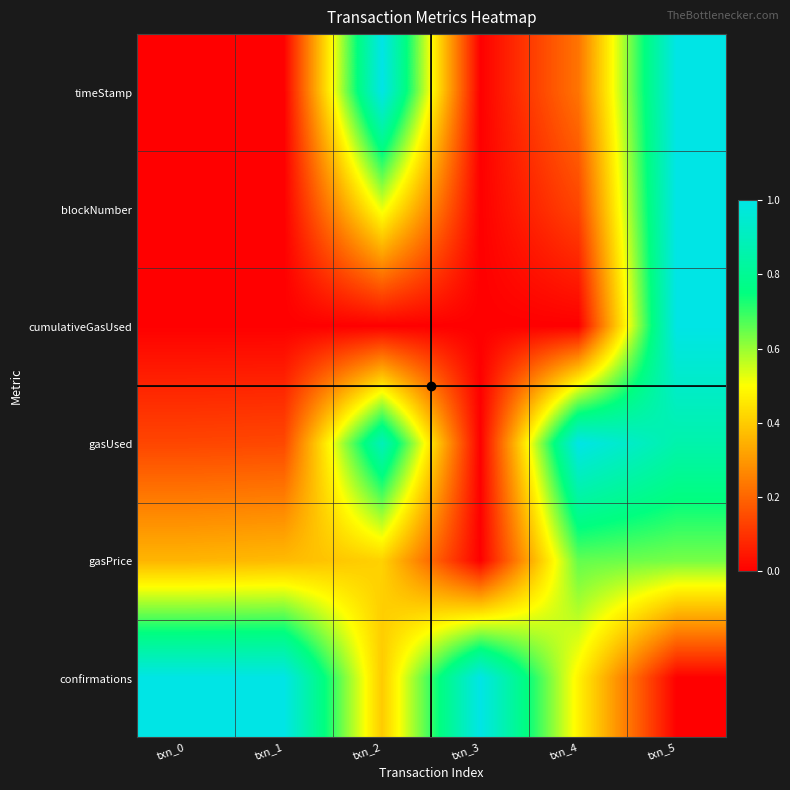

Which series has the largest range (max minus min)?

timeStamp